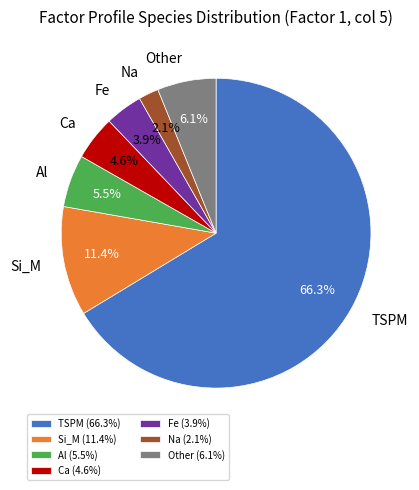

Approximately how many times larger is the value at Si_M compared to Na?

5.4